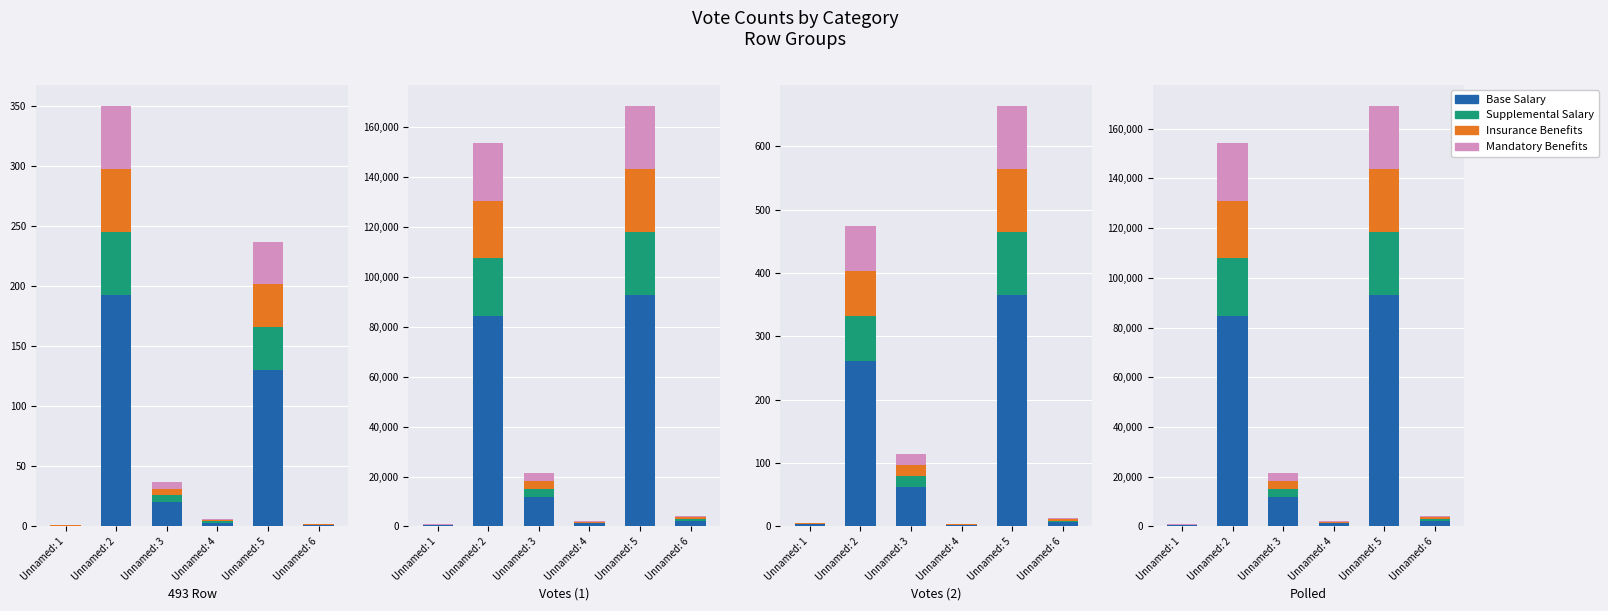

At which label does Mandatory Benefits reach its peak?

Unnamed: 2